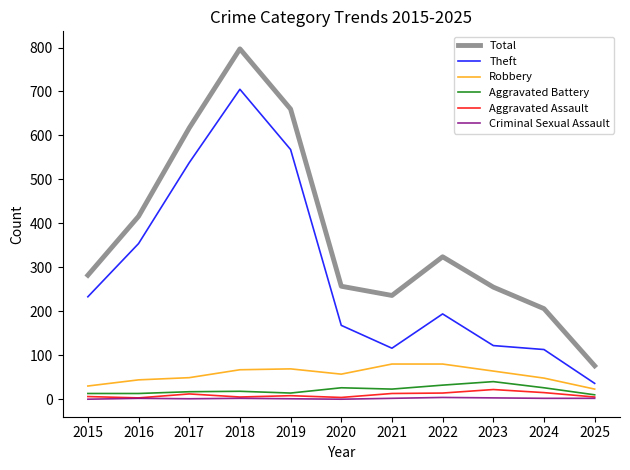

What is the maximum value shown in the chart?

797